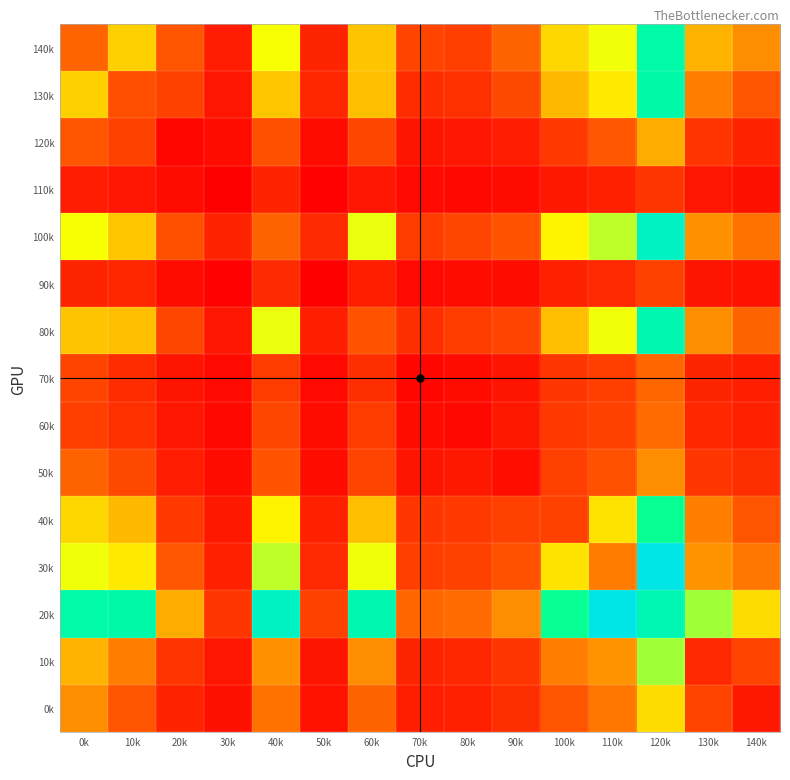

At how many categories does at least one series exceed 510?

8